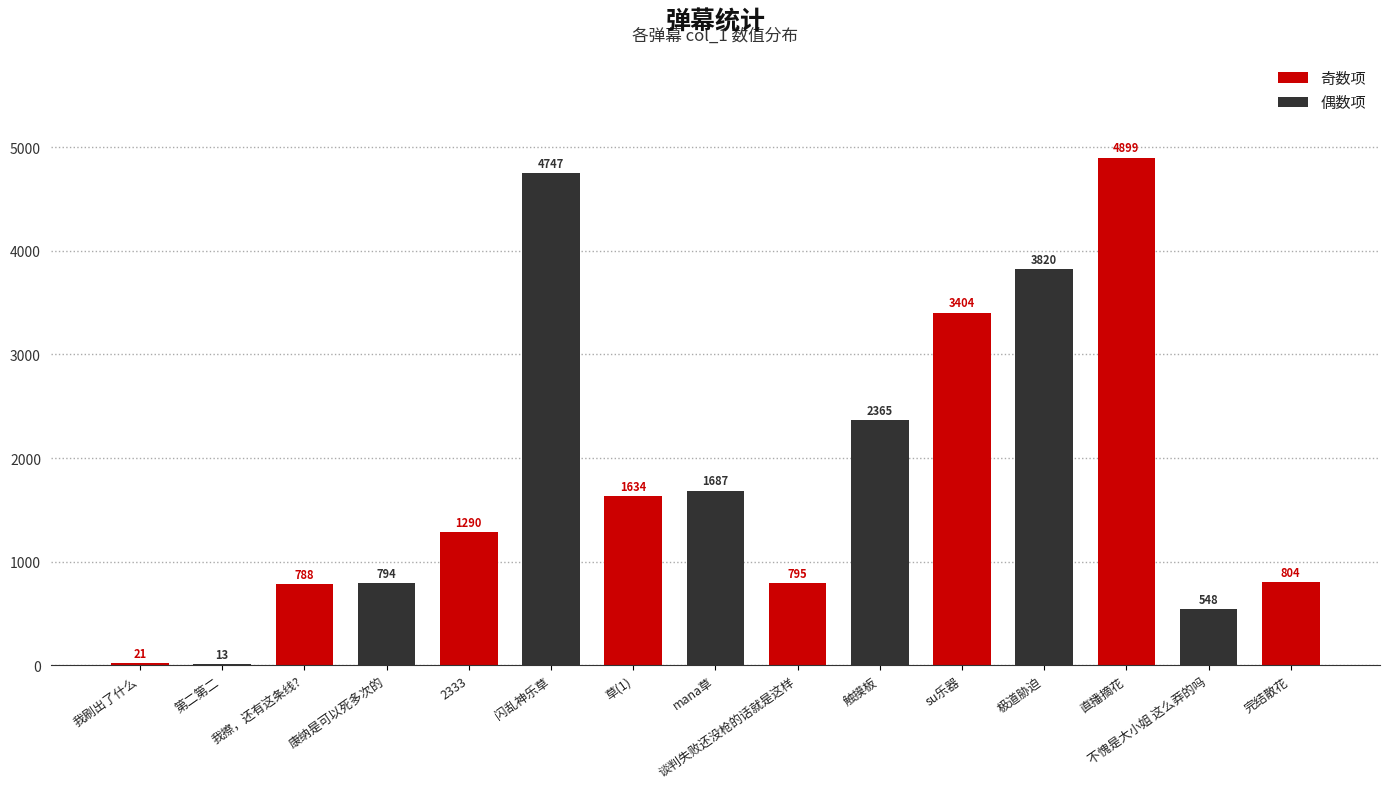

Reading left to right, what are all the values shown in this chart?

我刷出了什么=20.5	第二第二=13.5	我擦，还有这条线?=788.3	康纳是可以死多次的=793.9	2333=1290.4	闪乱神乐草=4746.7	草(1)=1633.8	mana草=1687.4	谈判失败还没枪的话就是这样=795.4	触摸板=2364.7	su乐器=3403.6	极道胁迫=3820.2	直播摘花=4899.0	不愧是大小姐 这么莽的吗=547.9	完结散花=804.2